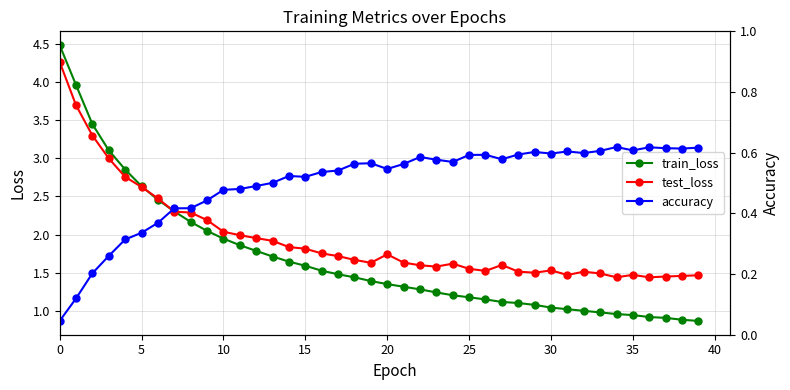

True or false: train_loss has a value of 1.2 at 25.

True